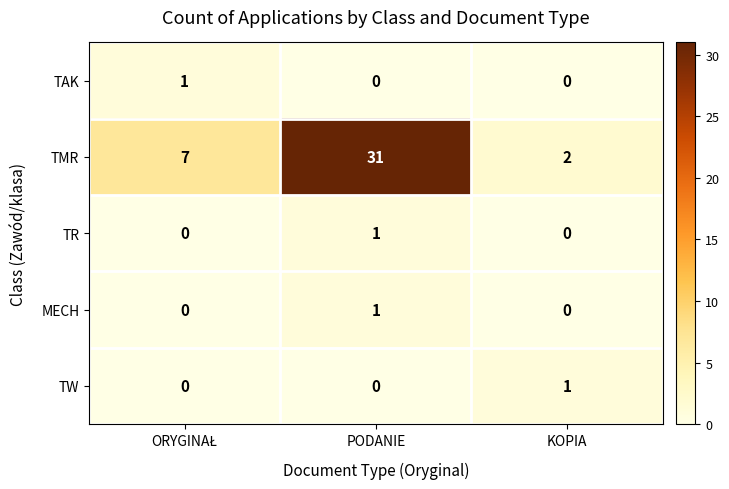

How many positive values does the MECH series have?

1